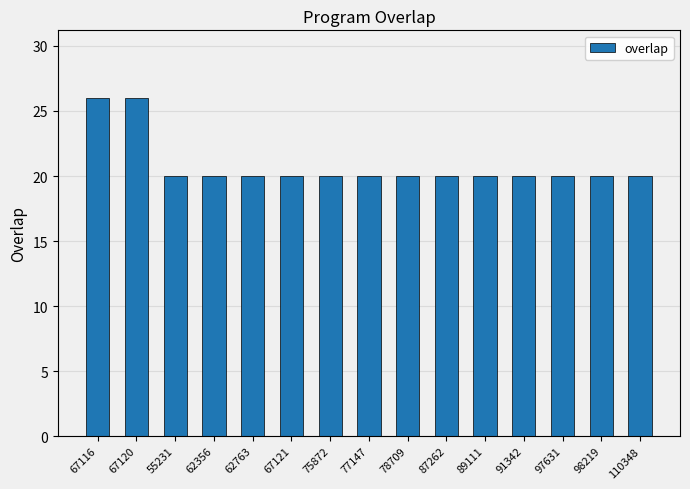

What is the average value?

21